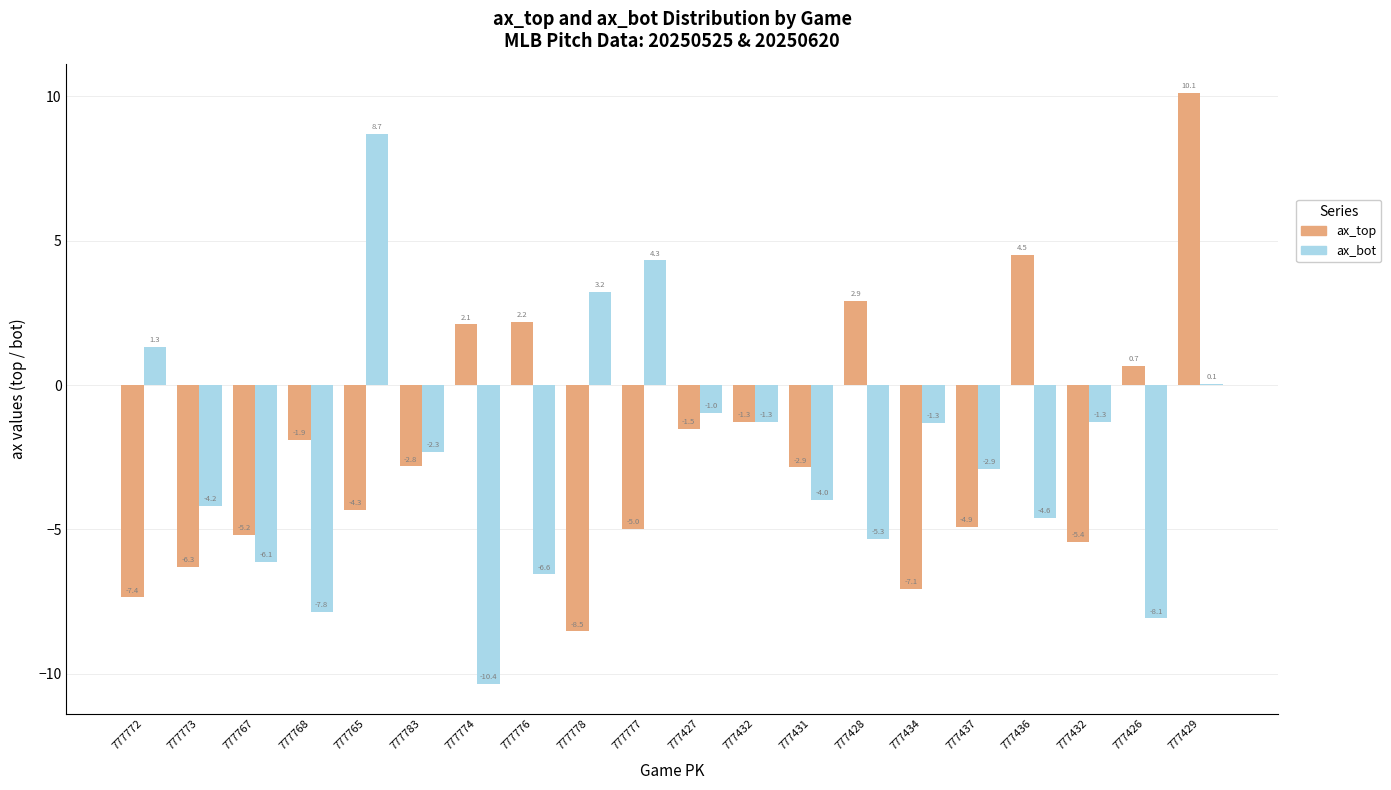

Are the bars grouped side by side (vs. stacked)?

Yes